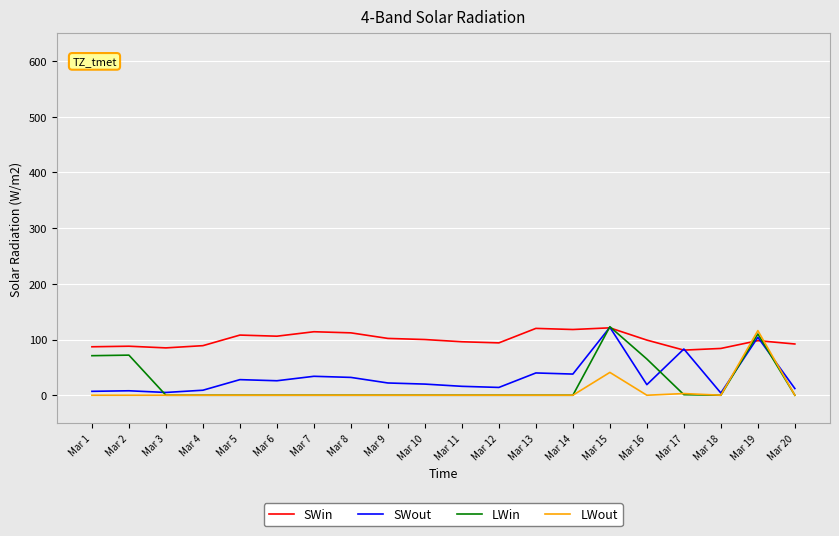

Is this an area chart (filled region under the line)?

No